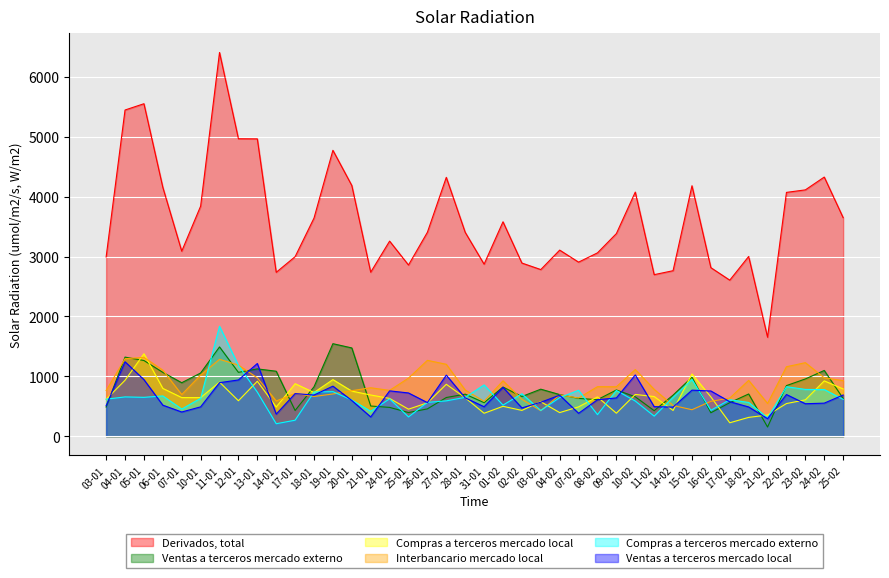

List the series in order of their peak value, highest first.

Derivados, total, Compras a terceros mercado externo, Ventas a terceros mercado externo, Compras a terceros mercado local, Interbancario mercado local, Ventas a terceros mercado local